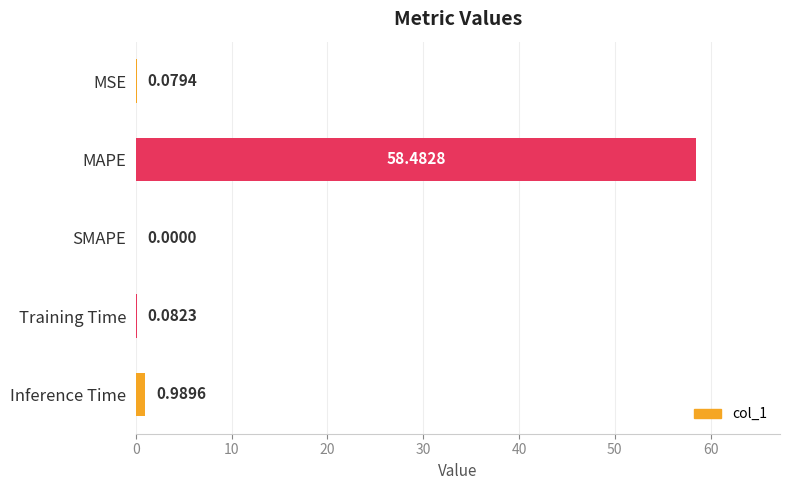

Between MSE and Inference Time, which is larger?

Inference Time